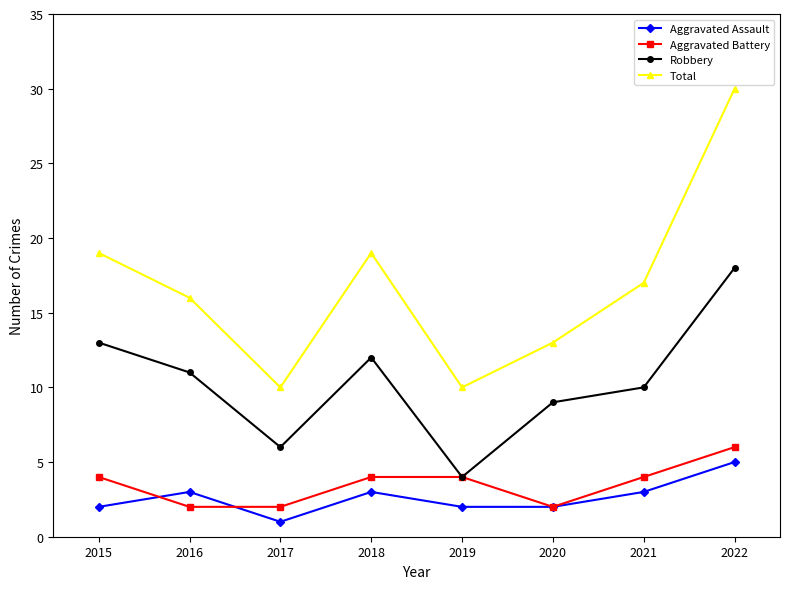

At which category does Robbery reach its first local valley?

2017